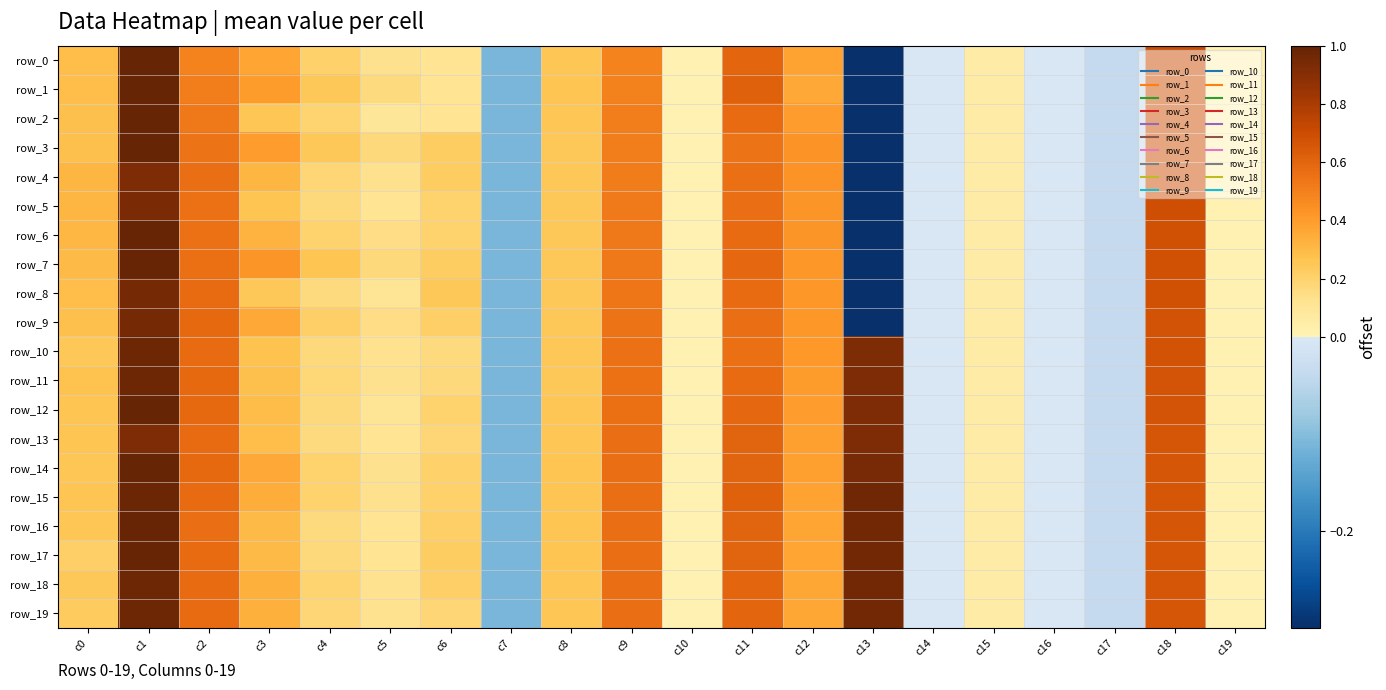

True or false: row_16 has a value of -0.0 at c17.

False